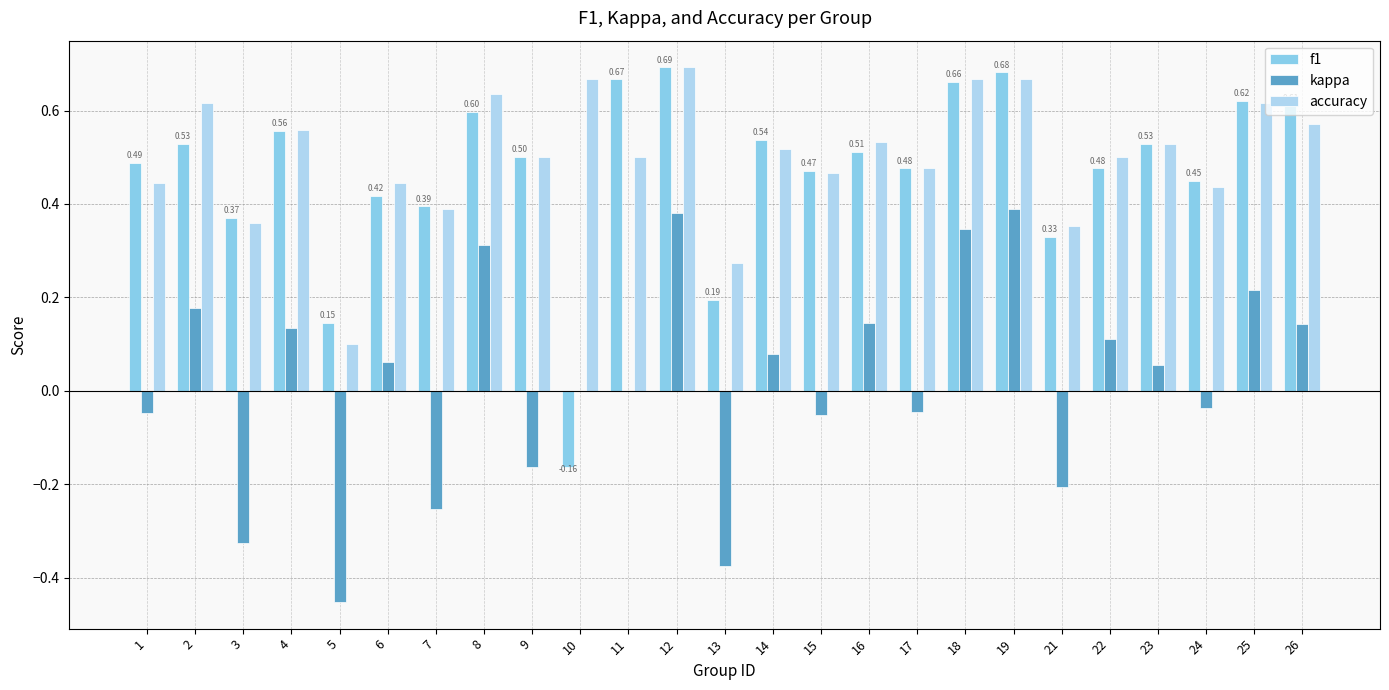

Is it true that kappa equals 0.1 at 25?

False